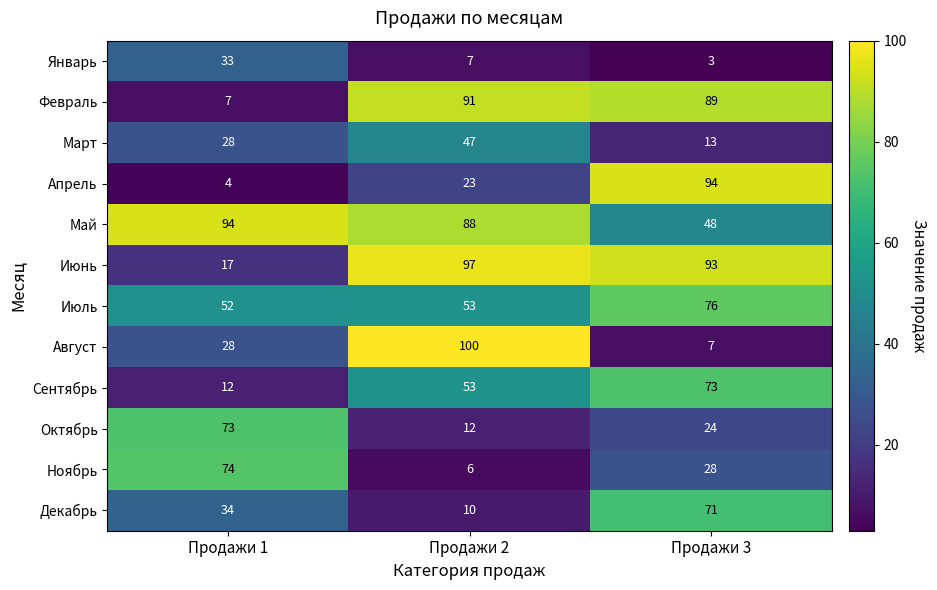

At Продажи 3, list the series in order from largest to smallest.

Апрель, Июнь, Февраль, Июль, Сентябрь, Декабрь, Май, Ноябрь, Октябрь, Март, Август, Январь